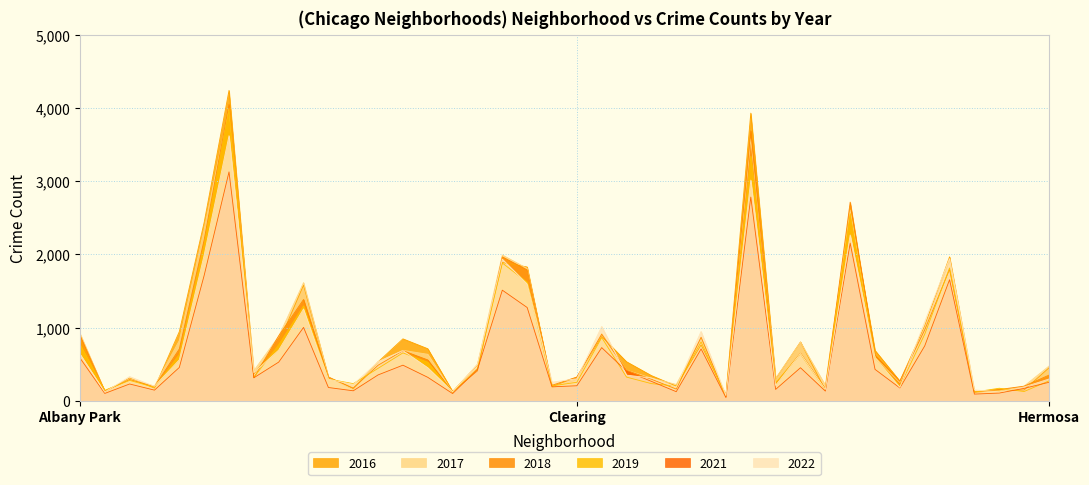

What is the value of the 2021 point at the 9th from the left?

528